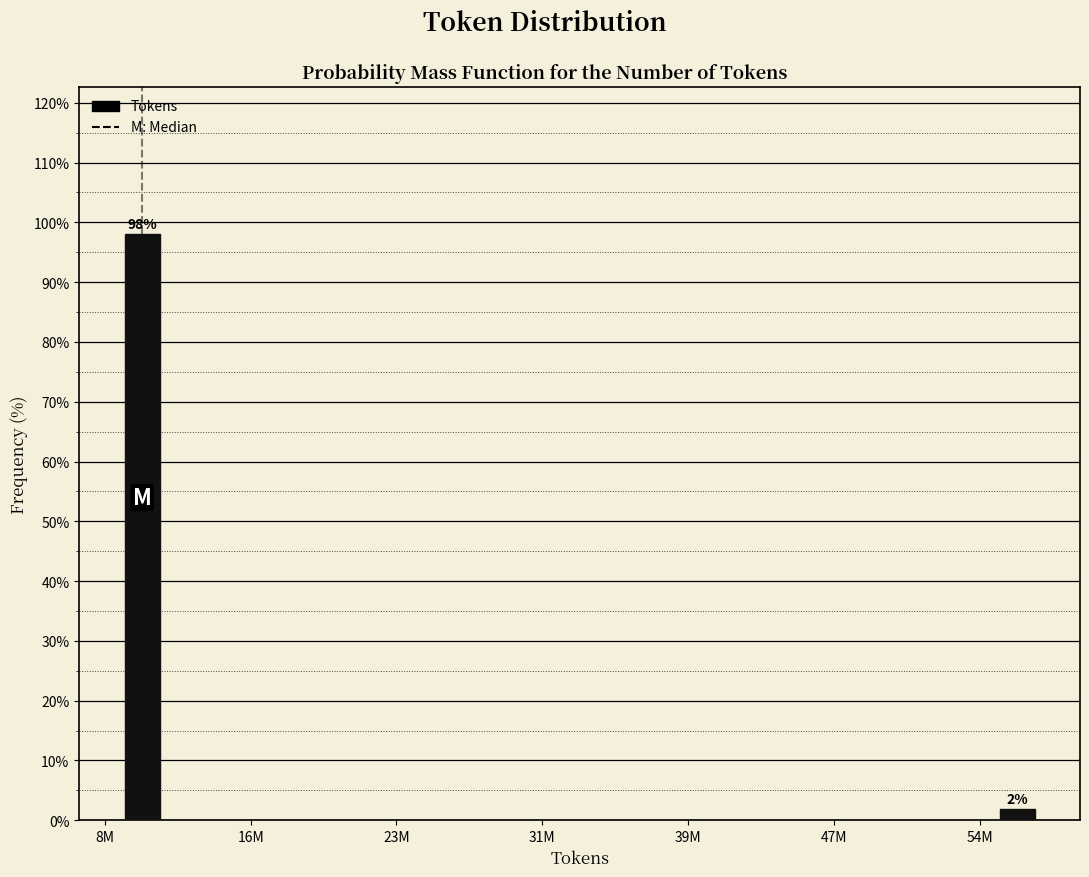

Where does the data first go above 98?

8M